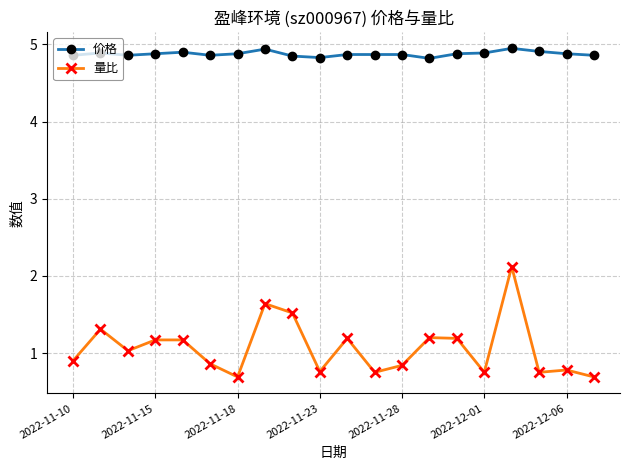

What is the value of the 价格 point at the 11th from the left?

4.9